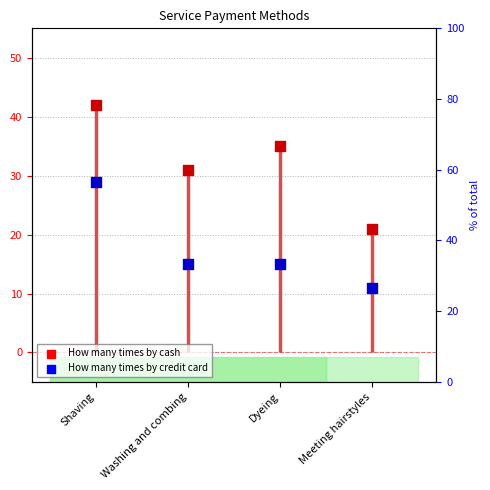

At how many categories does at least one series exceed 25?

3